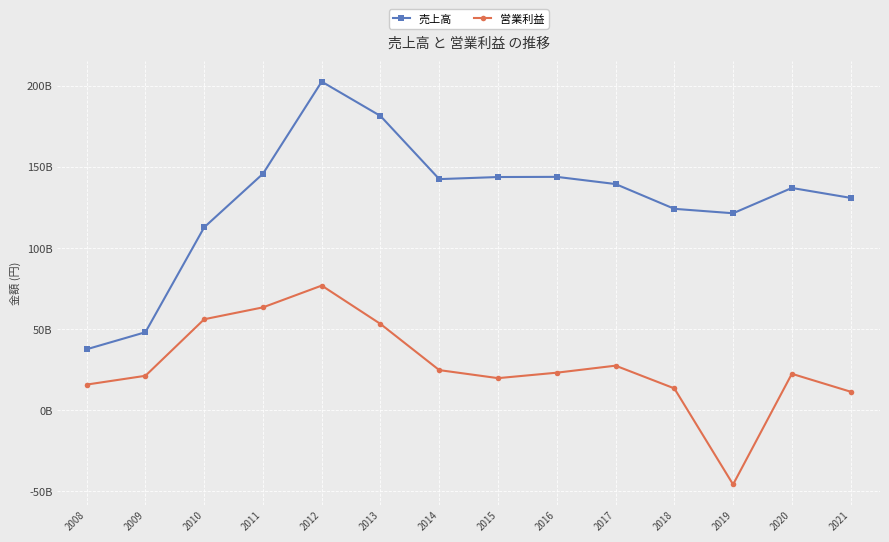

Rank the series at 2013 from lowest to highest value.

営業利益, 売上高